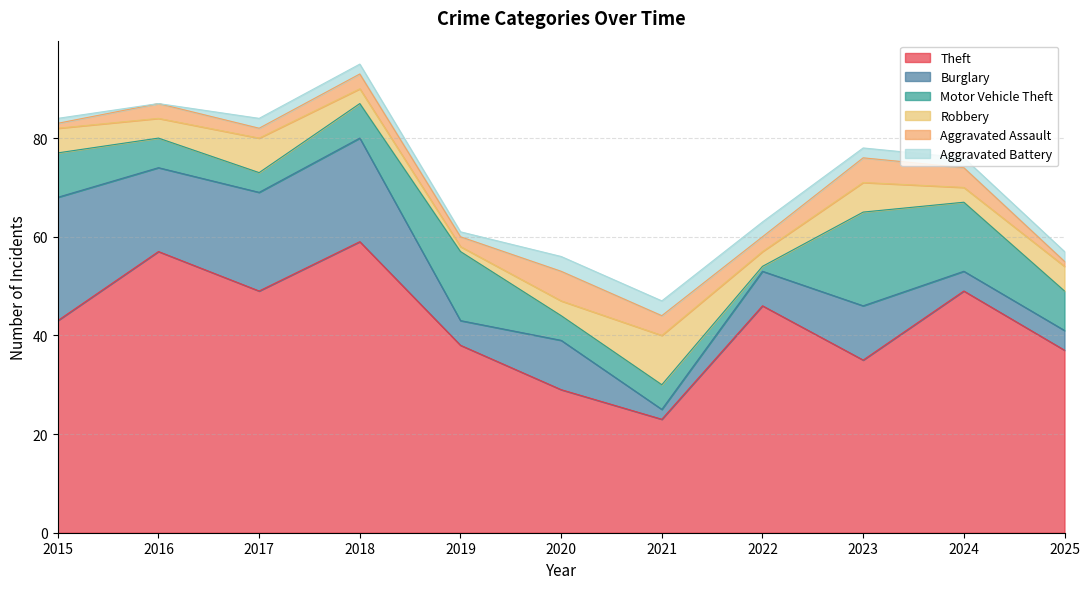

The value of Aggravated Battery at 2025 is 2. True or false?

True